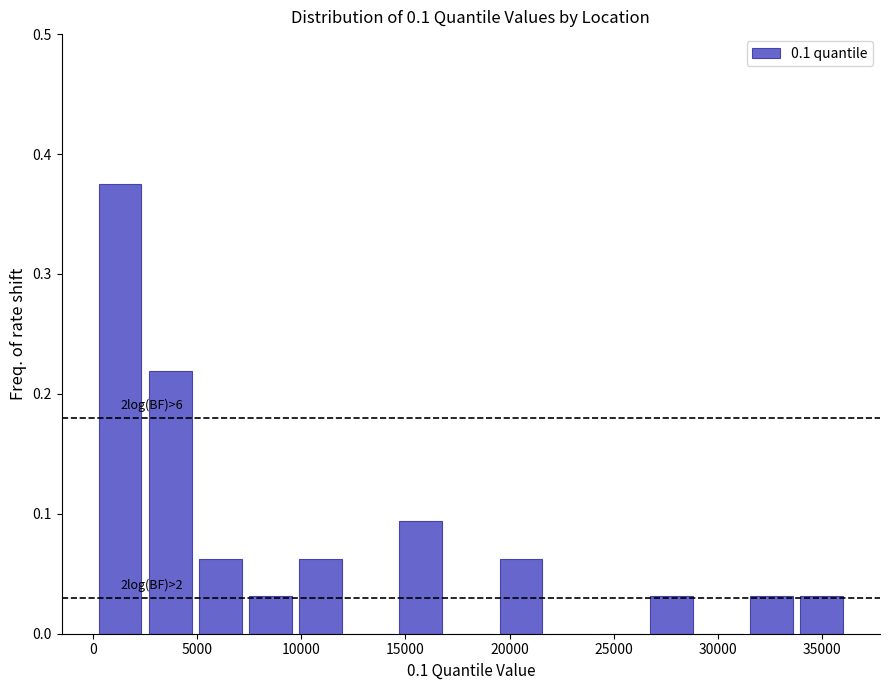

Over which range of the x-axis is the bar tallest?

0 to 2500